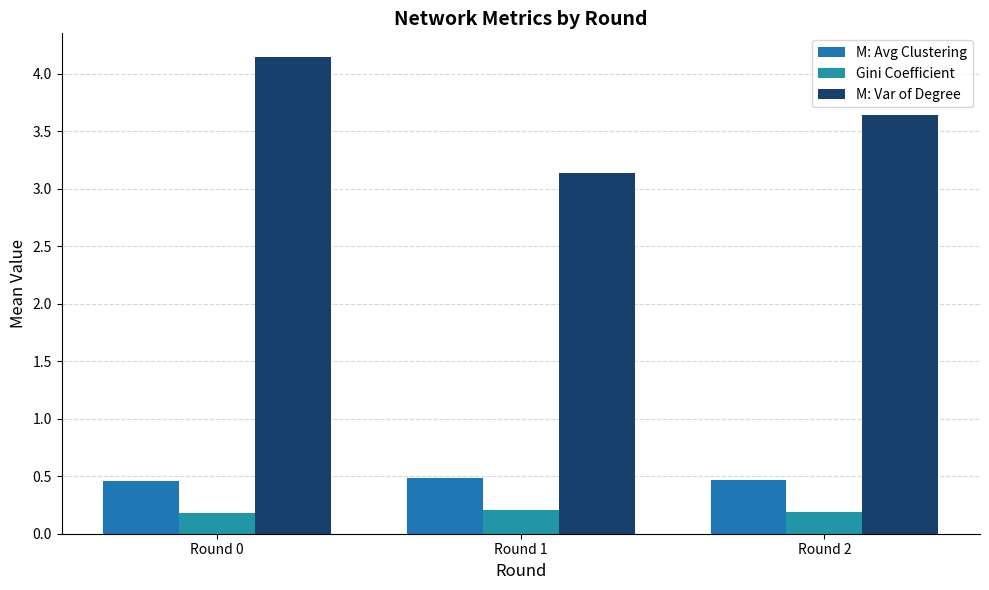

List the series in order of their peak value, highest first.

M: Var of Degree, M: Avg Clustering, Gini Coefficient